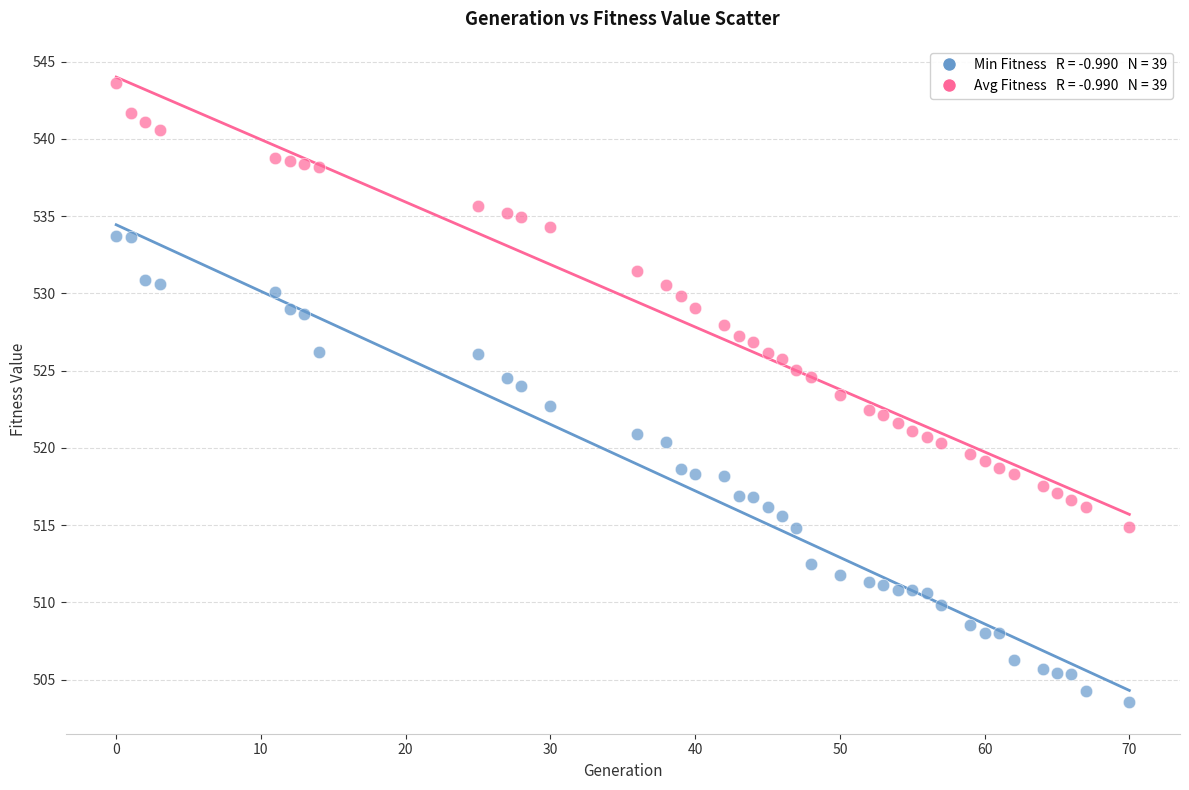

Across all data points, what is the range of Y values (max minus min)?

40.1